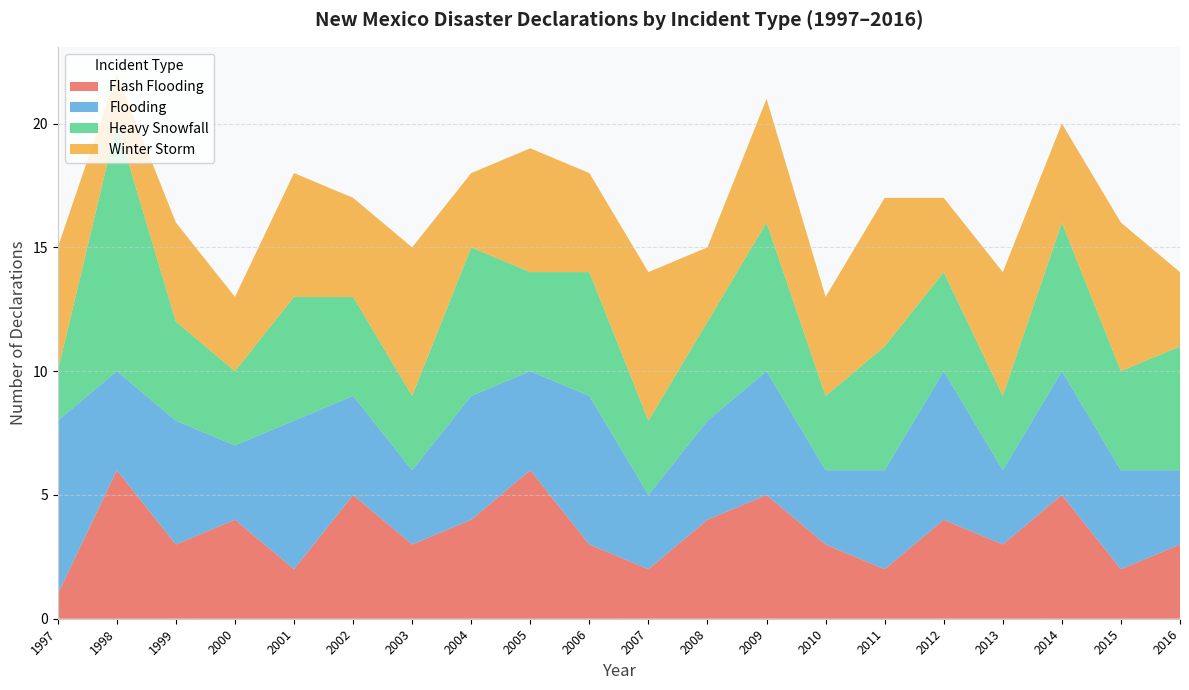

What is the total value across all series at 1997?

15